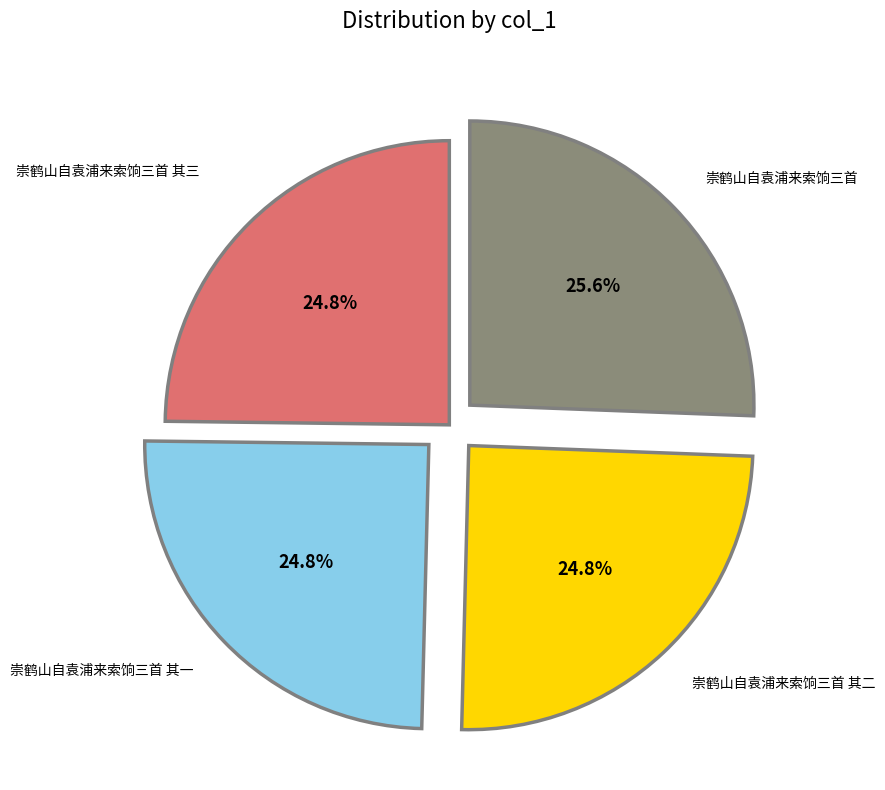

How many slices are in this pie chart?

4